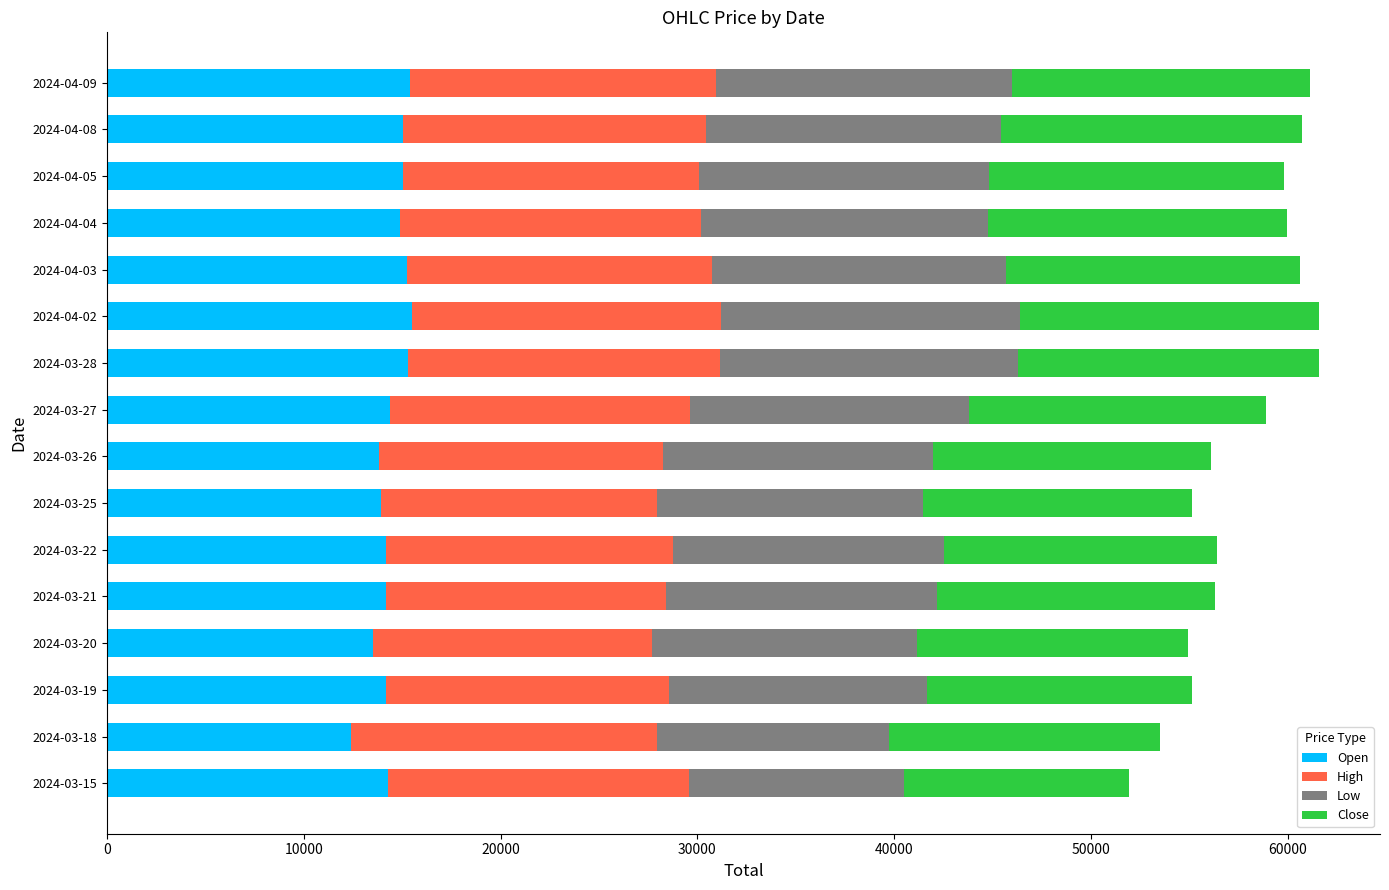

What is the difference between the second highest and second lowest values in the Open series?

1890